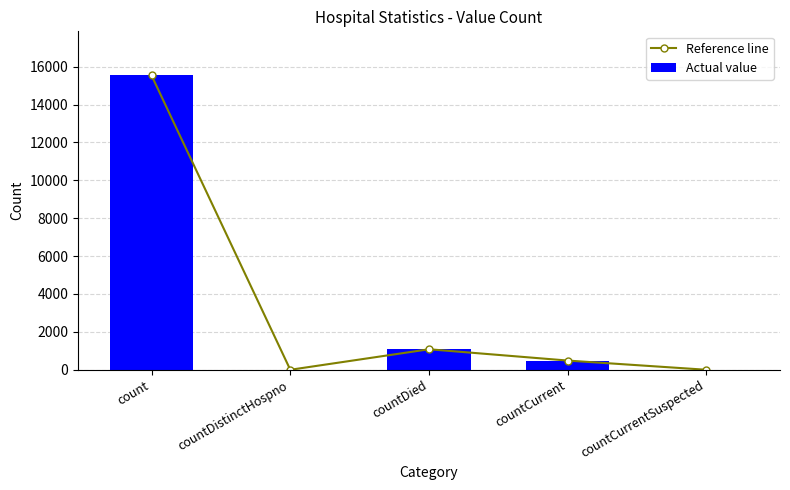

What position from the left is countCurrentSuspected?

5